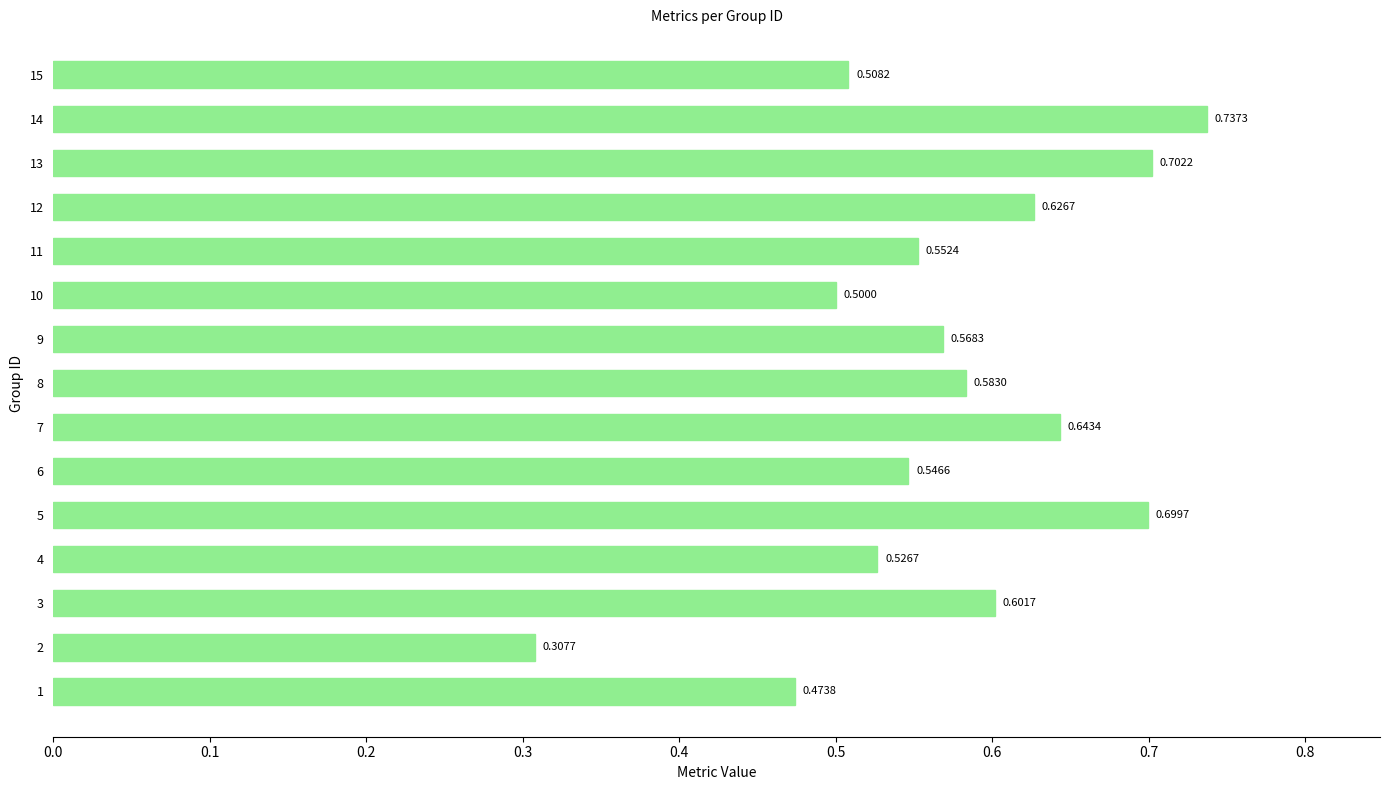

What is the sum of all values?

8.6